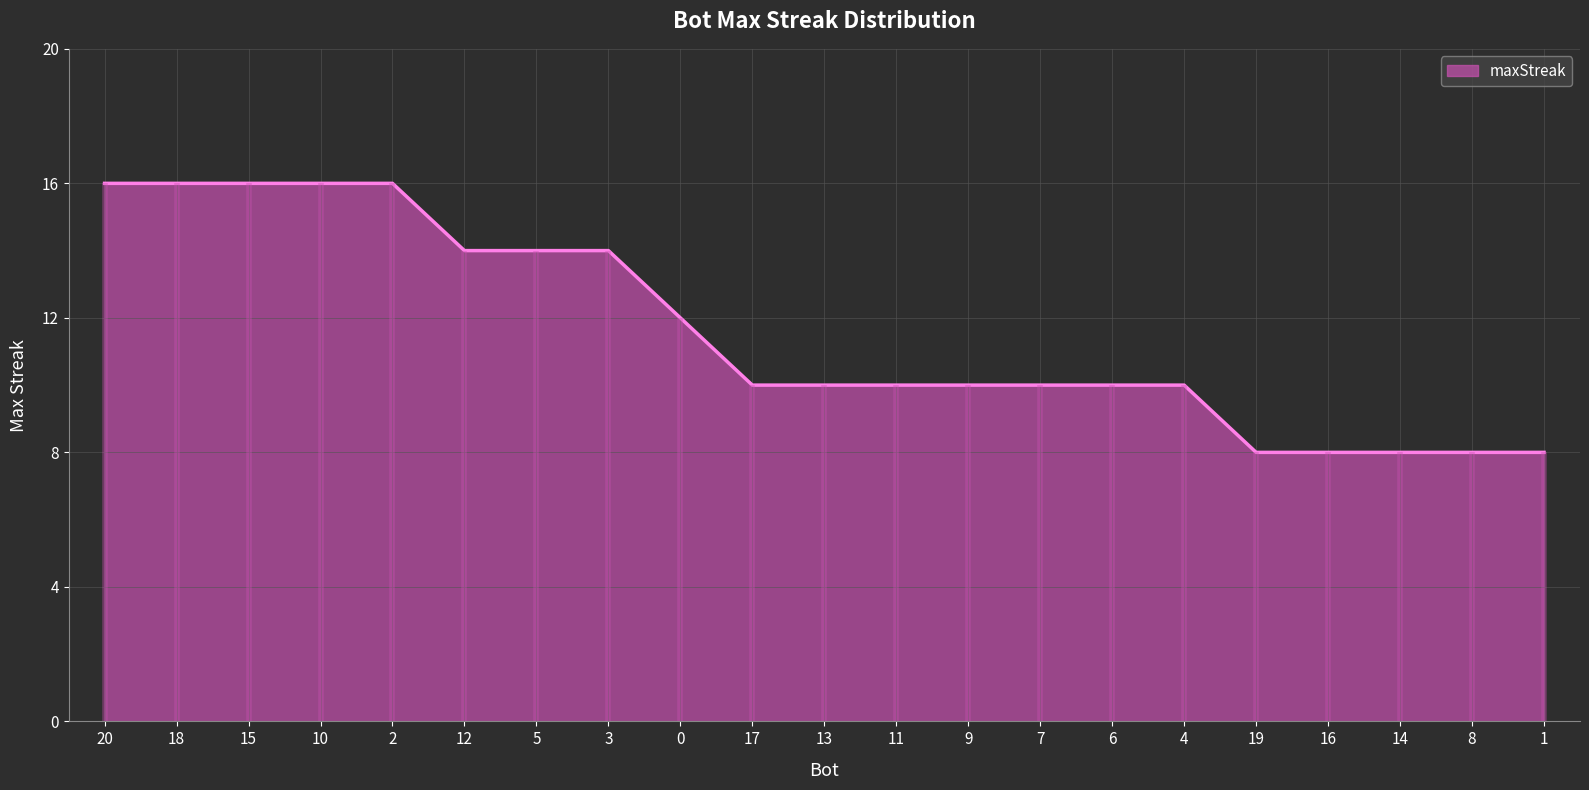

True or false: there are more than 0 points higher than both neighbors.

False